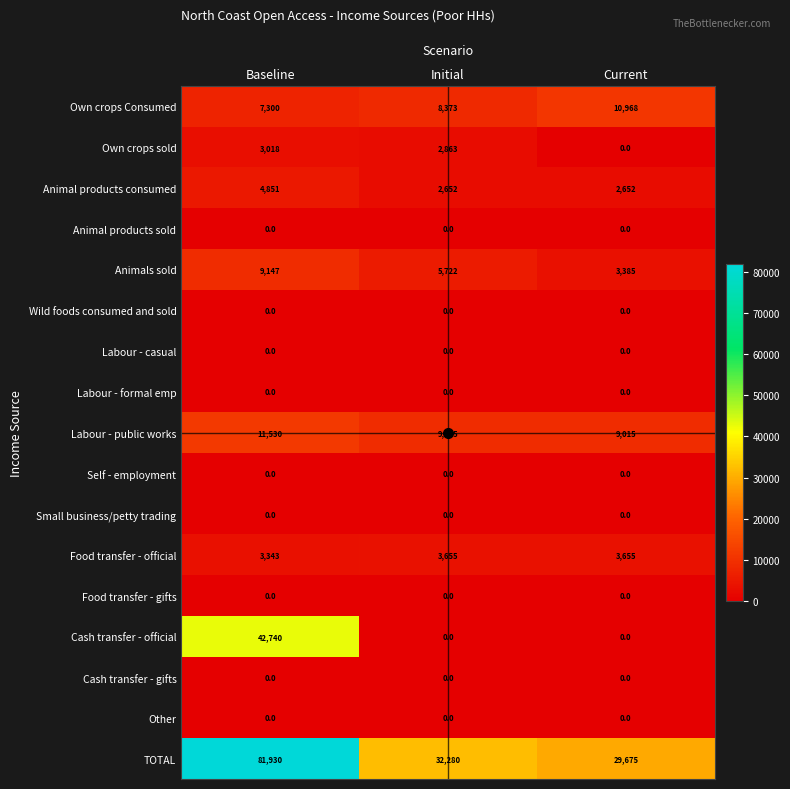

At which category is the sum across all series the highest?

Baseline